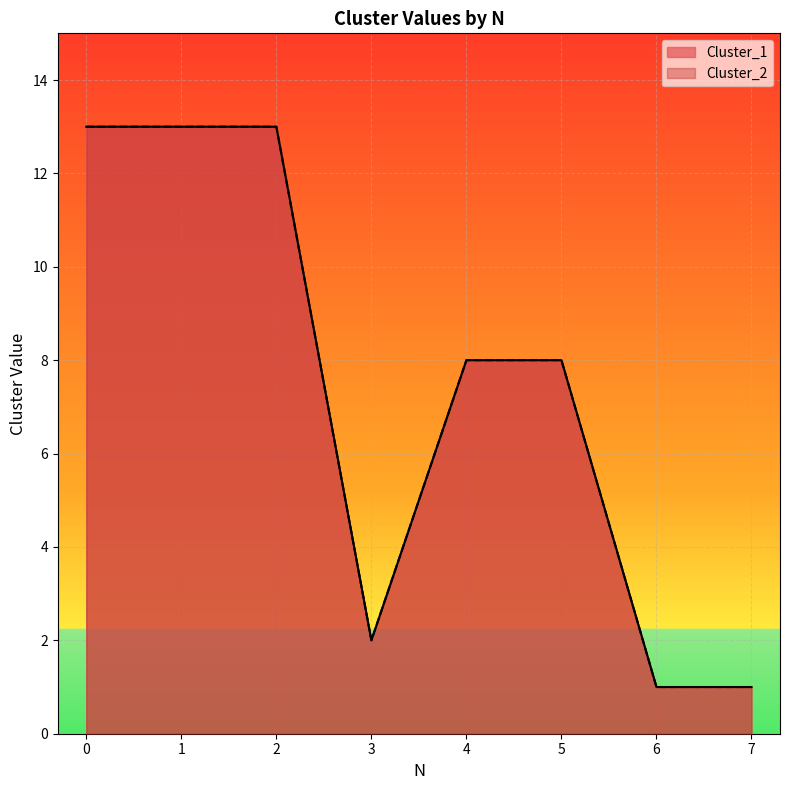

Reading left to right, what are all the values shown in this chart?

Cluster_1: 0=13	1=13	2=13	3=2	4=8	5=8	6=1	7=1
Cluster_2: 0=13	1=13	2=13	3=2	4=8	5=8	6=1	7=1